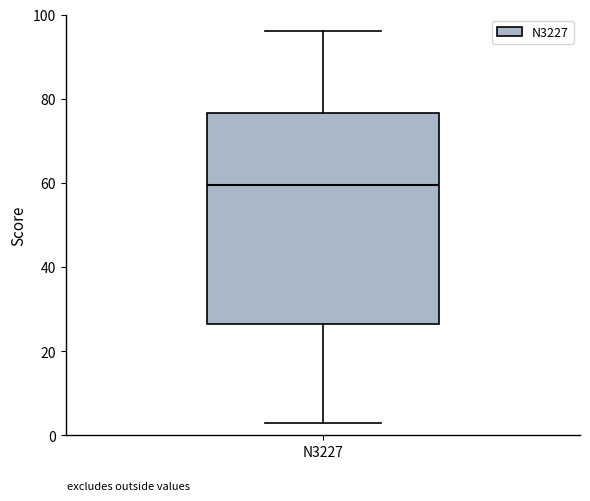

Transcribe this box plot: give where the median line is, the range the box spans, and where the two whiskers end, as read against the y-axis. The values are not printed on the chart, so give them approximately, as read against the axis.

median 60, box 26 to 76, whiskers 4 to 96